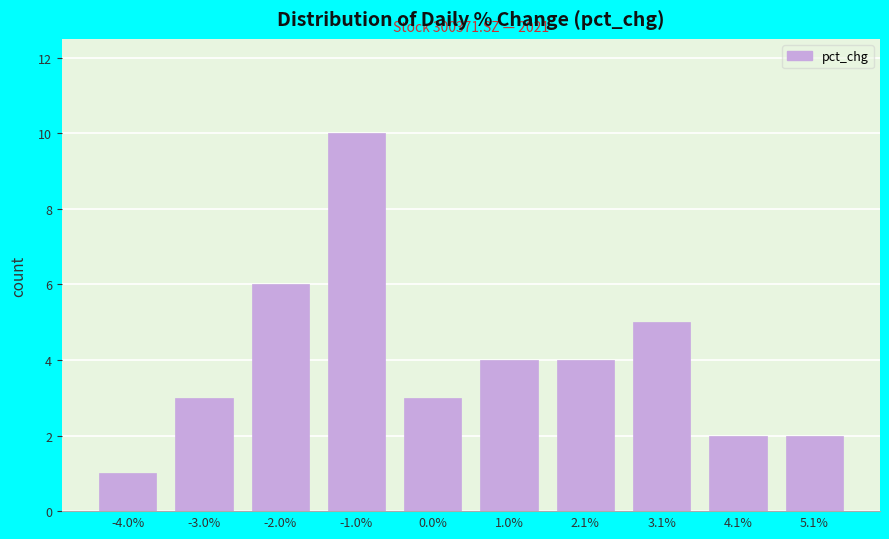

Reading left to right, what are all the values shown in this chart?

1	3	6	10	3	4	4	5	2	2